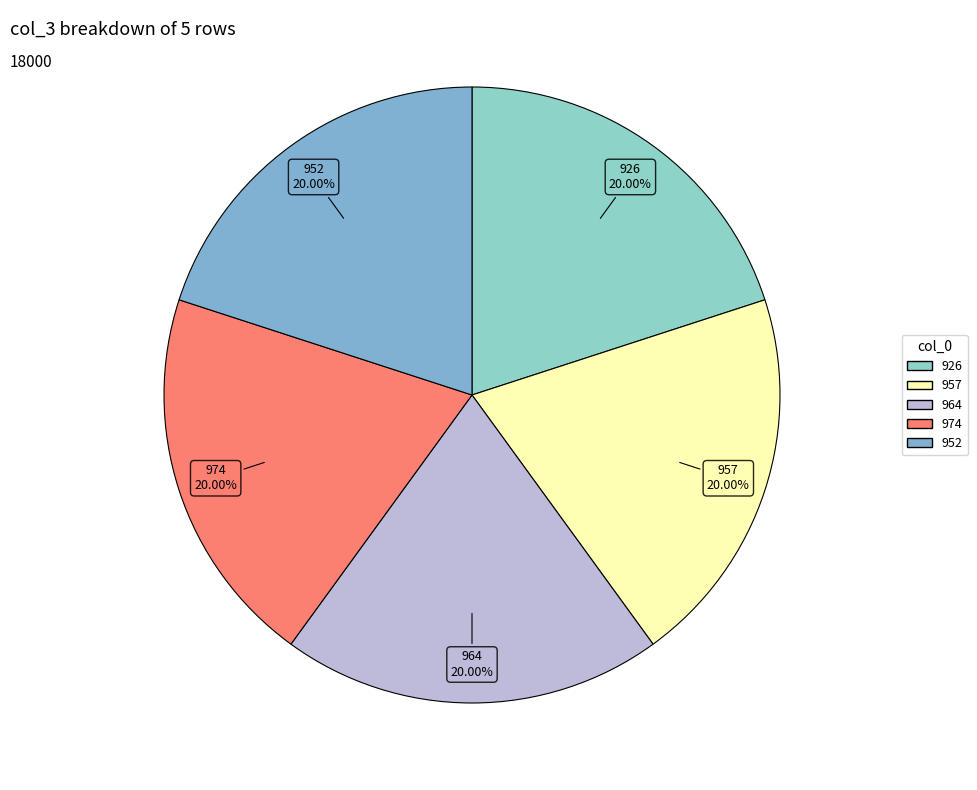

Does any single category account for the majority?

No